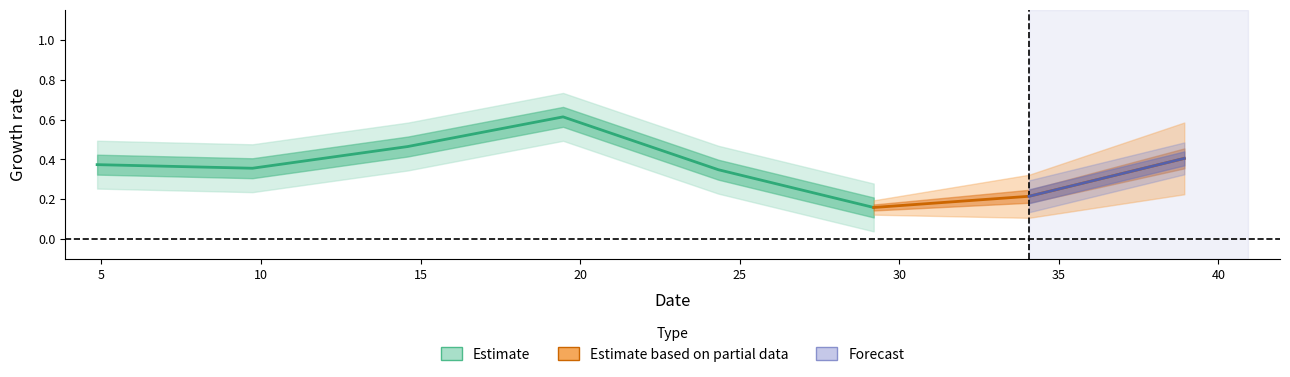

Between 9.733 and 29.202, which is larger?

9.733